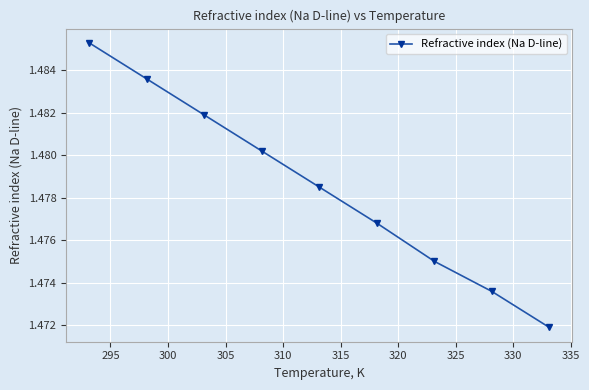

True or false: there are more than 1 points higher than both neighbors.

False